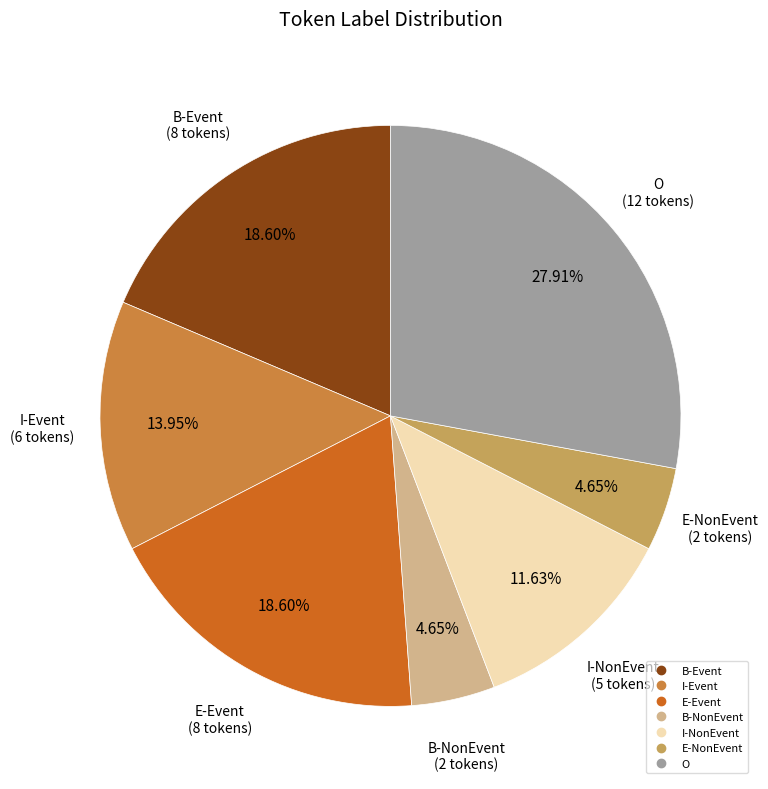

Does any single category account for the majority?

No